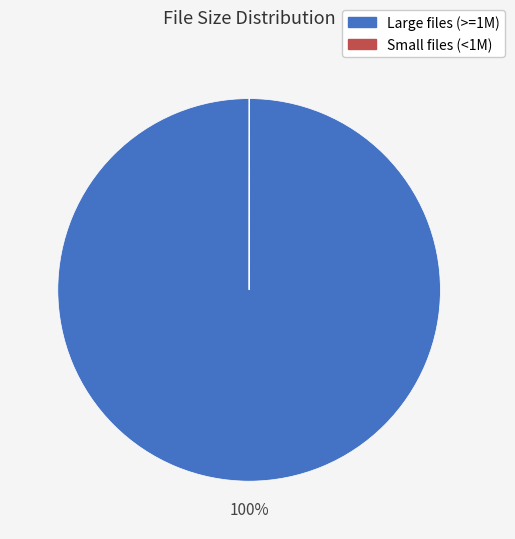

Is there a majority slice in this chart?

Yes